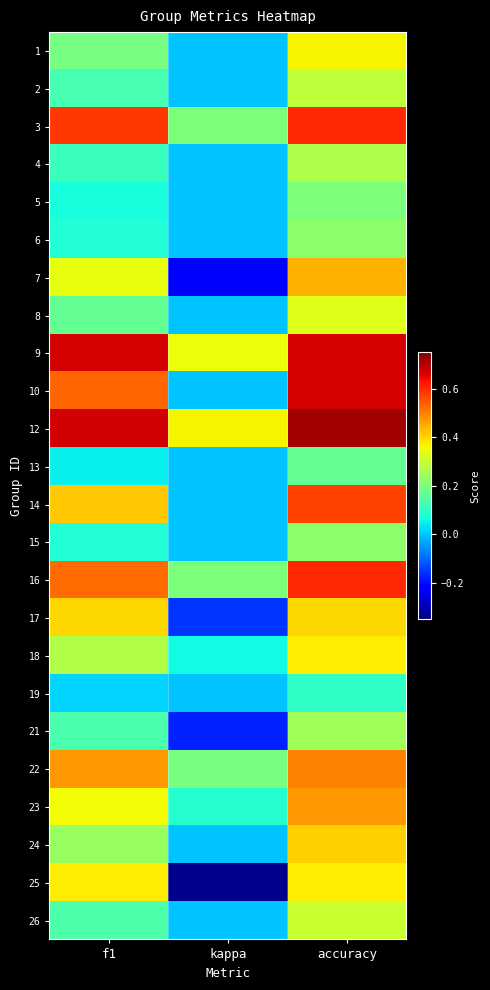

Reading right to left, extract all data points from this chart.

1: accuracy=0.4	kappa=0.0	f1=0.2
2: accuracy=0.3	kappa=0.0	f1=0.1
3: accuracy=0.6	kappa=0.2	f1=0.6
4: accuracy=0.3	kappa=0.0	f1=0.1
5: accuracy=0.2	kappa=0.0	f1=0.1
6: accuracy=0.2	kappa=0.0	f1=0.1
7: accuracy=0.4	kappa=-0.2	f1=0.3
8: accuracy=0.3	kappa=0.0	f1=0.2
9: accuracy=0.7	kappa=0.4	f1=0.7
10: accuracy=0.7	kappa=0.0	f1=0.5
12: accuracy=0.7	kappa=0.4	f1=0.7
13: accuracy=0.2	kappa=0.0	f1=0.0
14: accuracy=0.6	kappa=0.0	f1=0.4
15: accuracy=0.2	kappa=0.0	f1=0.1
16: accuracy=0.6	kappa=0.2	f1=0.5
17: accuracy=0.4	kappa=-0.2	f1=0.4
18: accuracy=0.4	kappa=0.1	f1=0.3
19: accuracy=0.1	kappa=0.0	f1=0.0
21: accuracy=0.2	kappa=-0.2	f1=0.1
22: accuracy=0.5	kappa=0.2	f1=0.5
23: accuracy=0.5	kappa=0.1	f1=0.4
24: accuracy=0.4	kappa=0.0	f1=0.2
25: accuracy=0.4	kappa=-0.3	f1=0.4
26: accuracy=0.3	kappa=0.0	f1=0.1